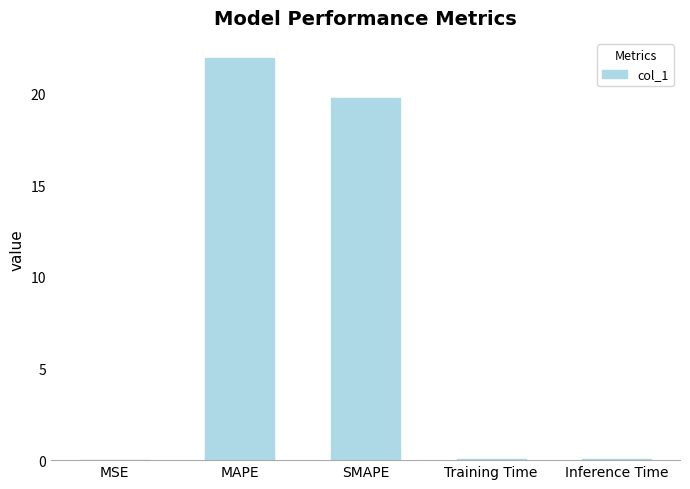

Which category has the highest value across all series?

MAPE